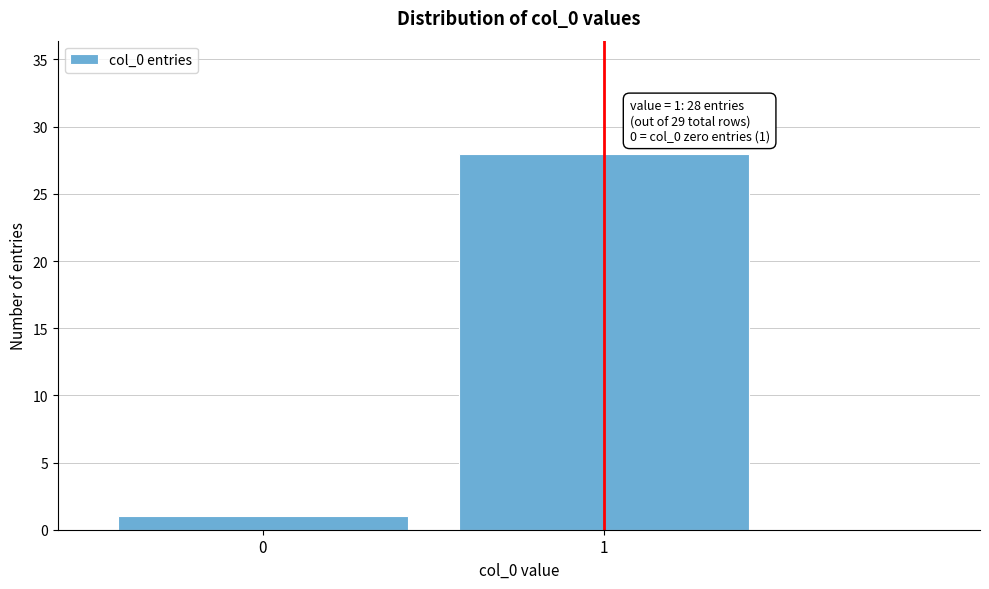

Reading left to right, what are all the values shown in this chart?

1	28